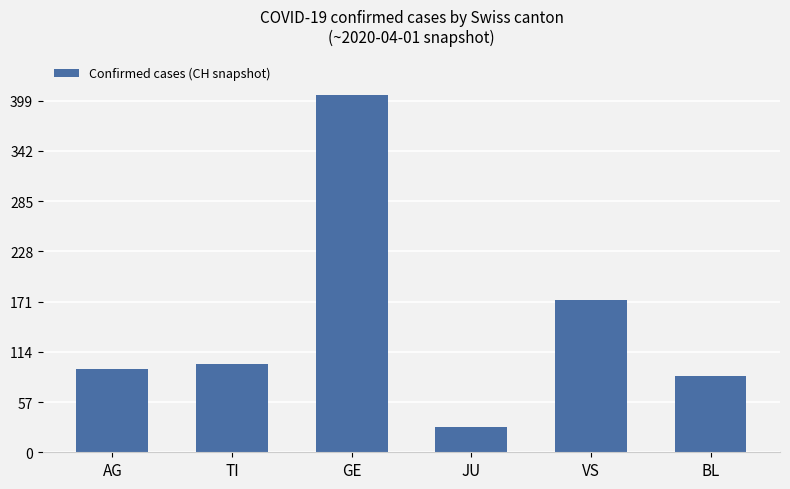

What is the difference between the values at AG and VS?

79